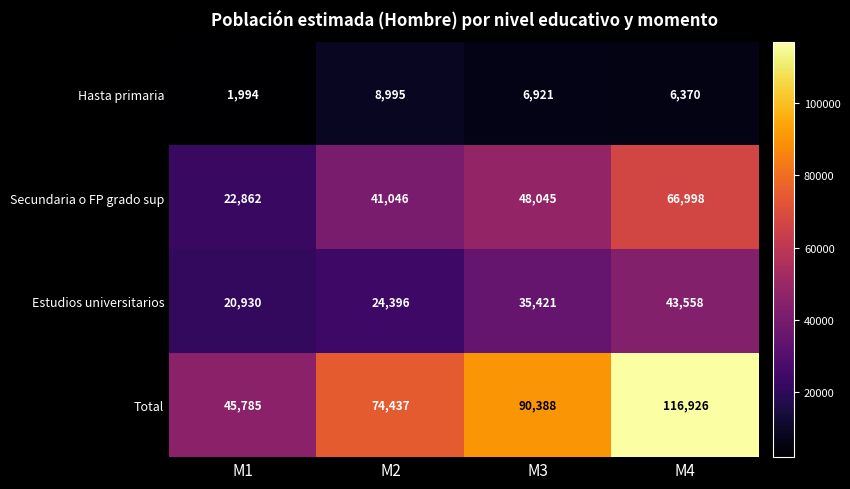

Reading right to left, extract all data points from this chart.

Hasta primaria: M4=6370	M3=6921	M2=8995	M1=1994
Secundaria o FP grado sup: M4=66998	M3=48045	M2=41046	M1=22862
Estudios universitarios: M4=43558	M3=35421	M2=24396	M1=20930
Total: M4=116926	M3=90388	M2=74437	M1=45785